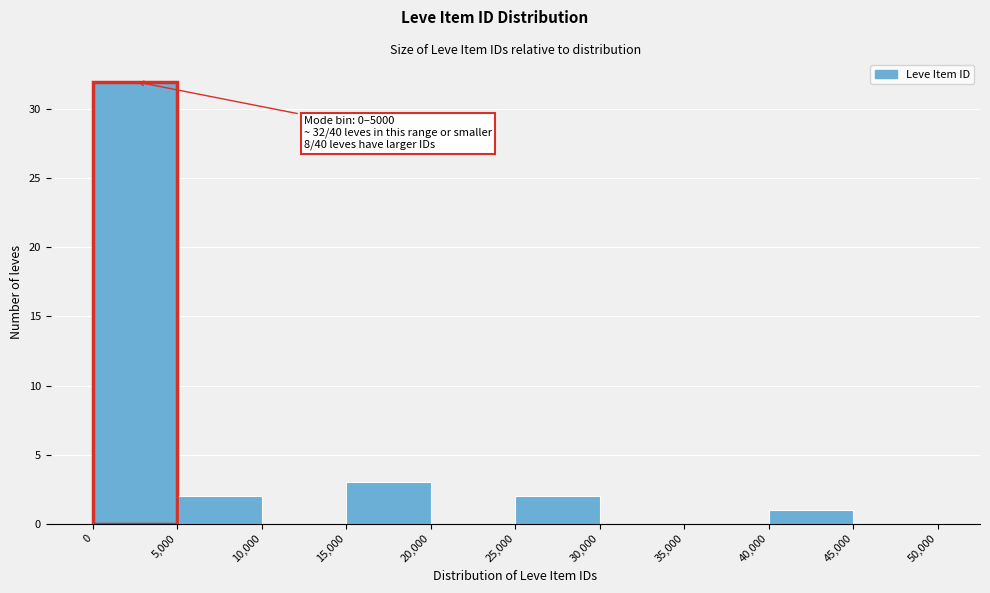

Which range on the x-axis has the tallest bar?

0 to 5,000